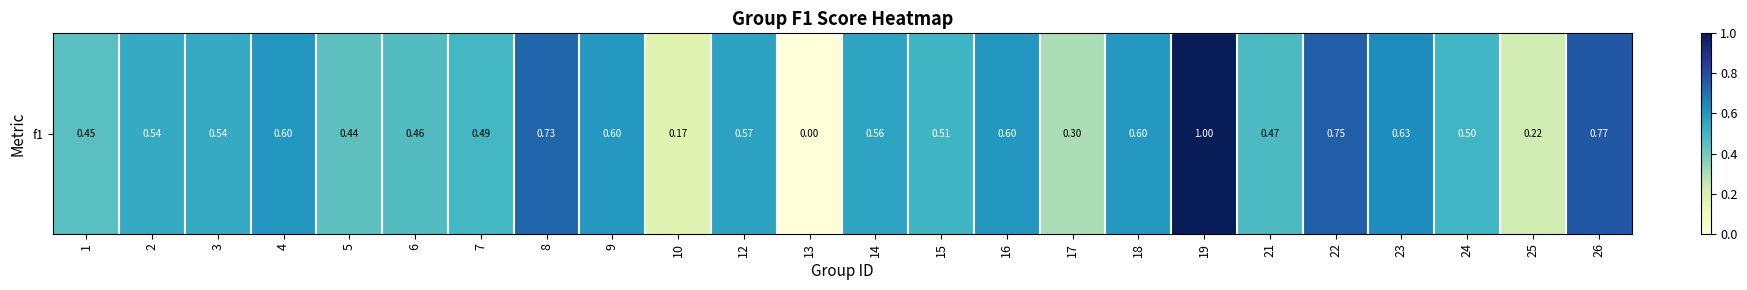

Reading left to right, what are all the values shown in this chart?

1=0.5	2=0.5	3=0.5	4=0.6	5=0.4	6=0.5	7=0.5	8=0.7	9=0.6	10=0.2	12=0.6	13=0.0	14=0.6	15=0.5	16=0.6	17=0.3	18=0.6	19=1.0	21=0.5	22=0.8	23=0.6	24=0.5	25=0.2	26=0.8